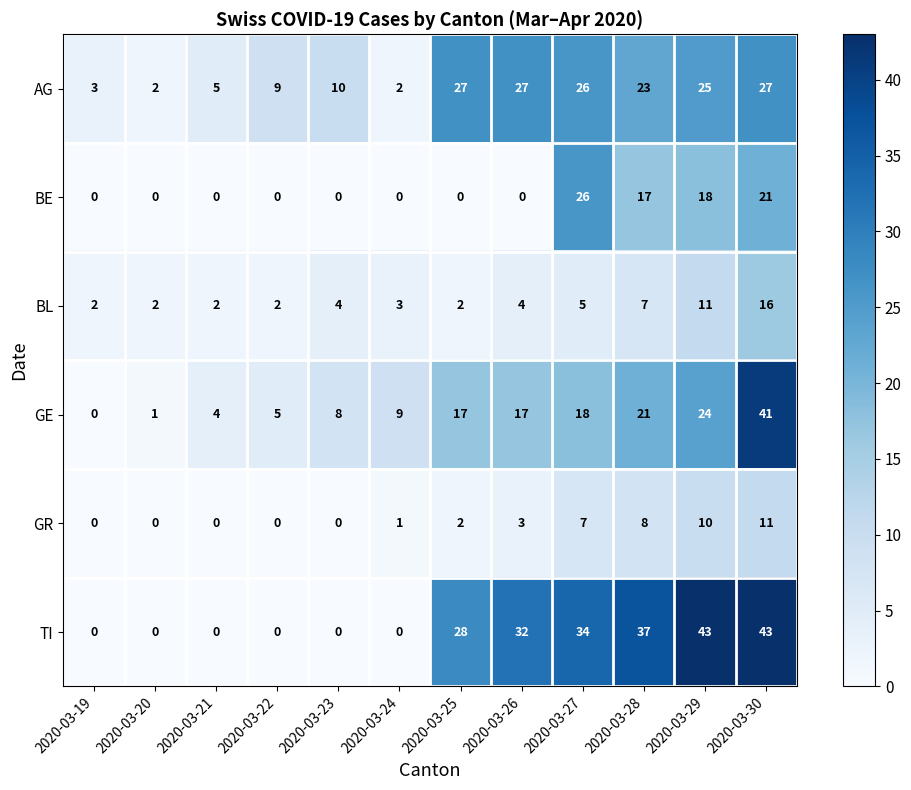

Is it true that AG equals 25 at 2020-03-29?

True